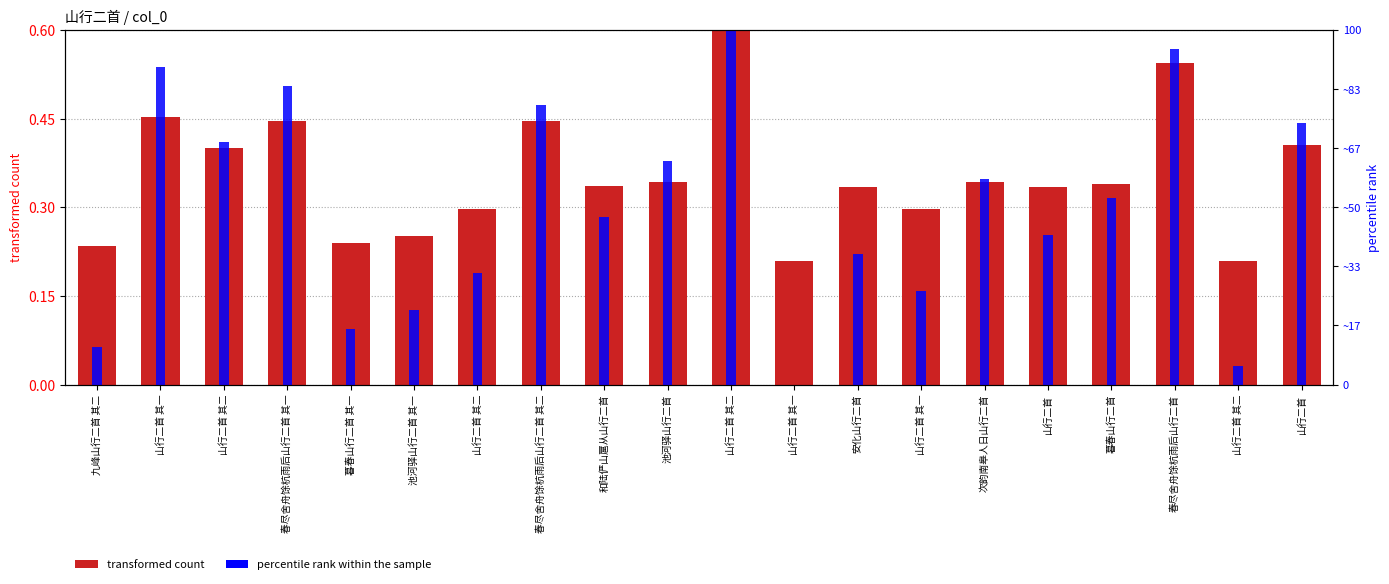

How many bars are there in total?

40